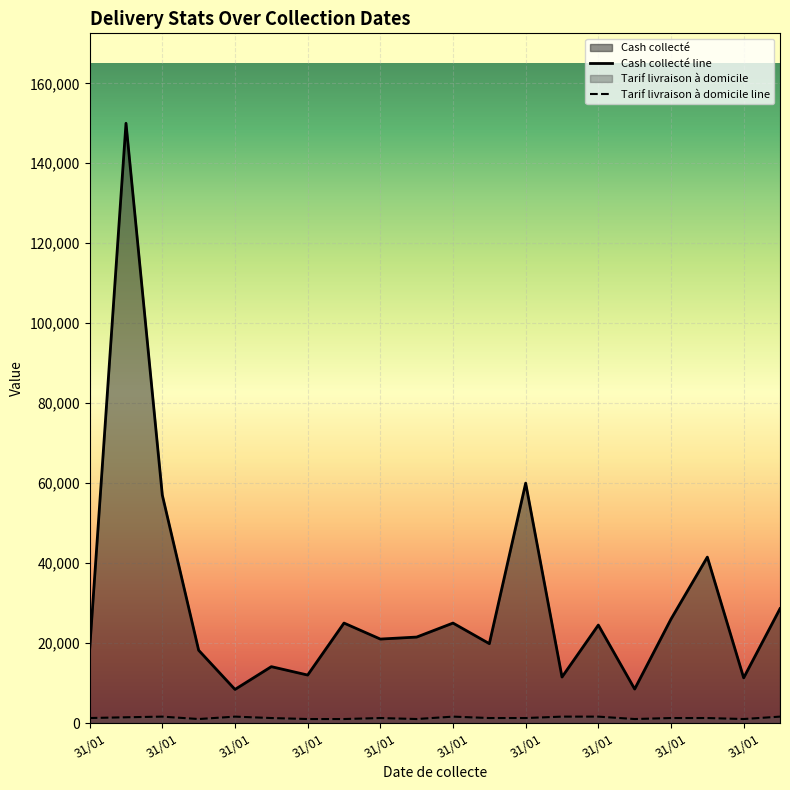

What is the difference between the Cash collecté values at 31/01 and 31/01?

17600